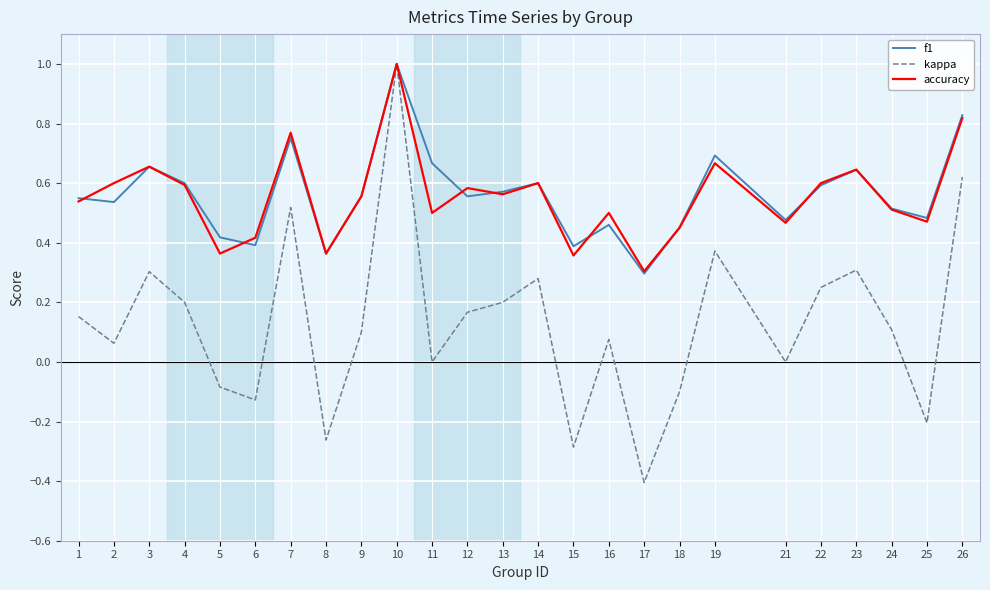

Which series has the widest spread of values?

kappa